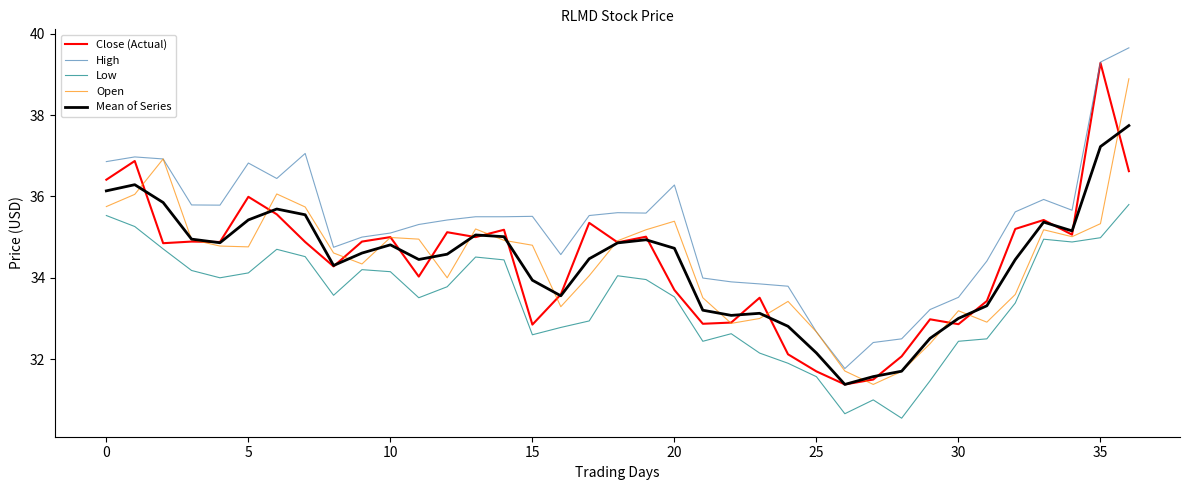

List the series in order of their peak value, highest first.

High, Close (Actual), Open, Mean of Series, Low